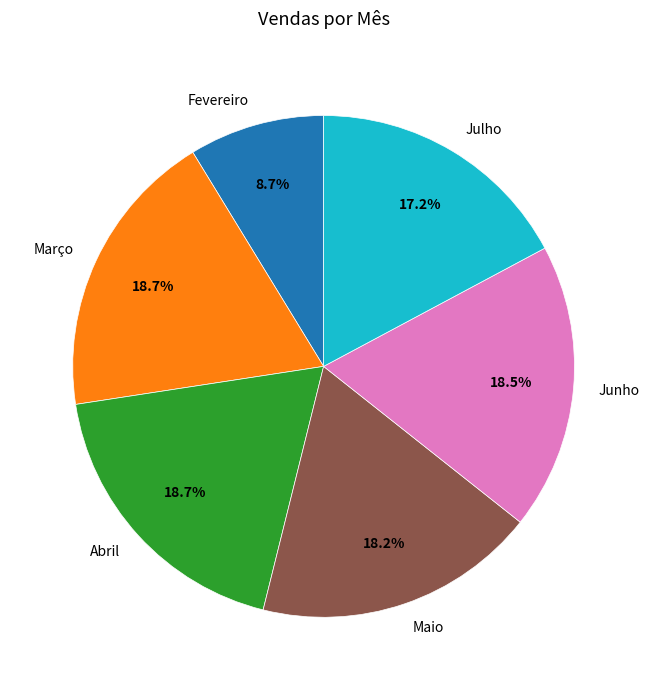

Count the number of slices in the pie.

6